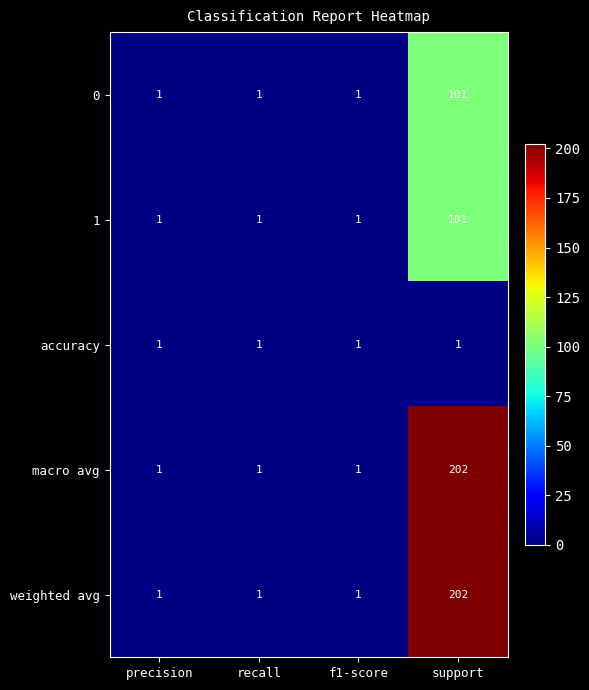

What is the difference between the maximum and minimum values in the 0 series?

100